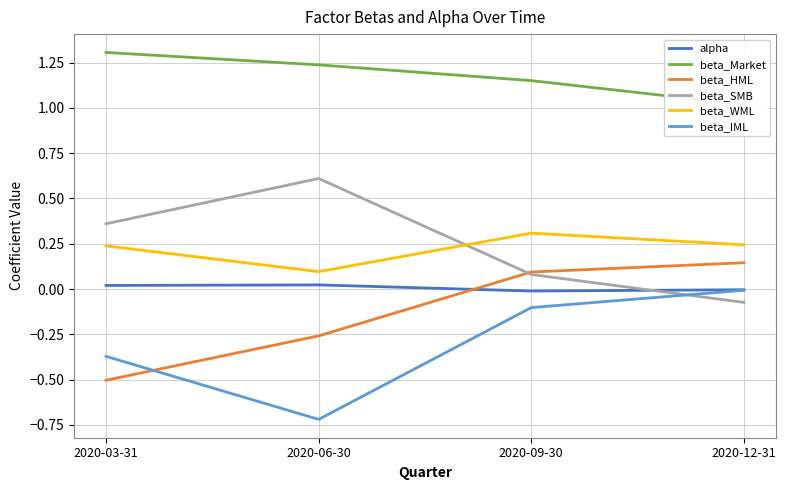

Which category has the lowest value in the beta_WML series?

2020-06-30